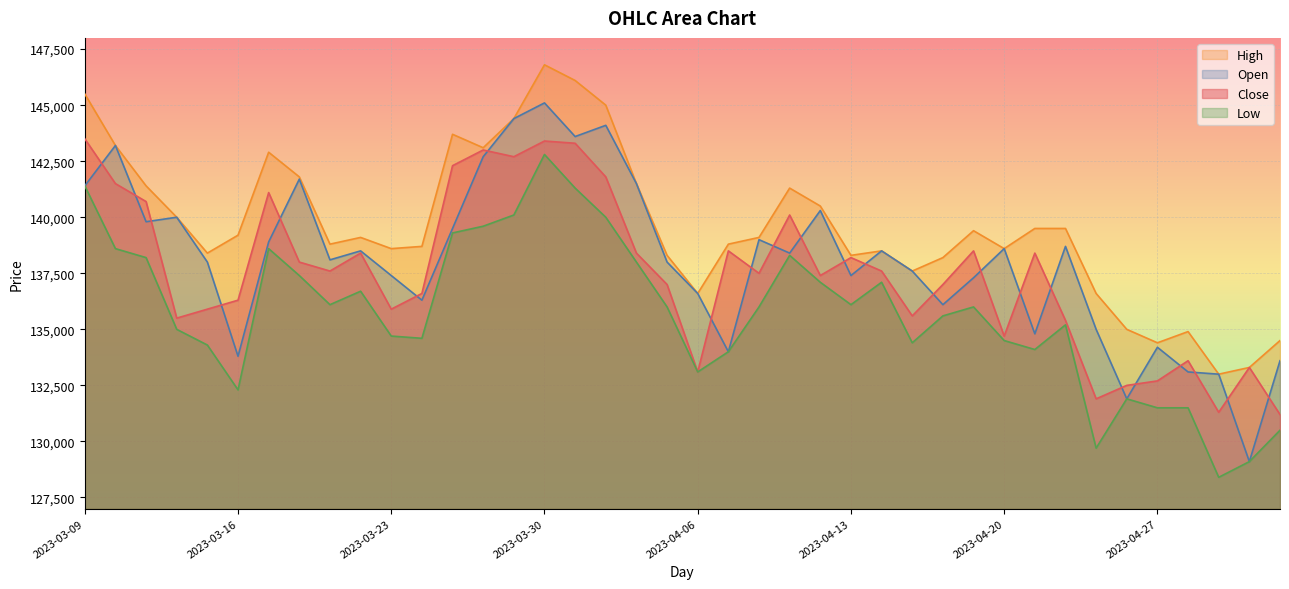

Rank the series at 2023-04-12 from highest to lowest value.

High, Open, Close, Low